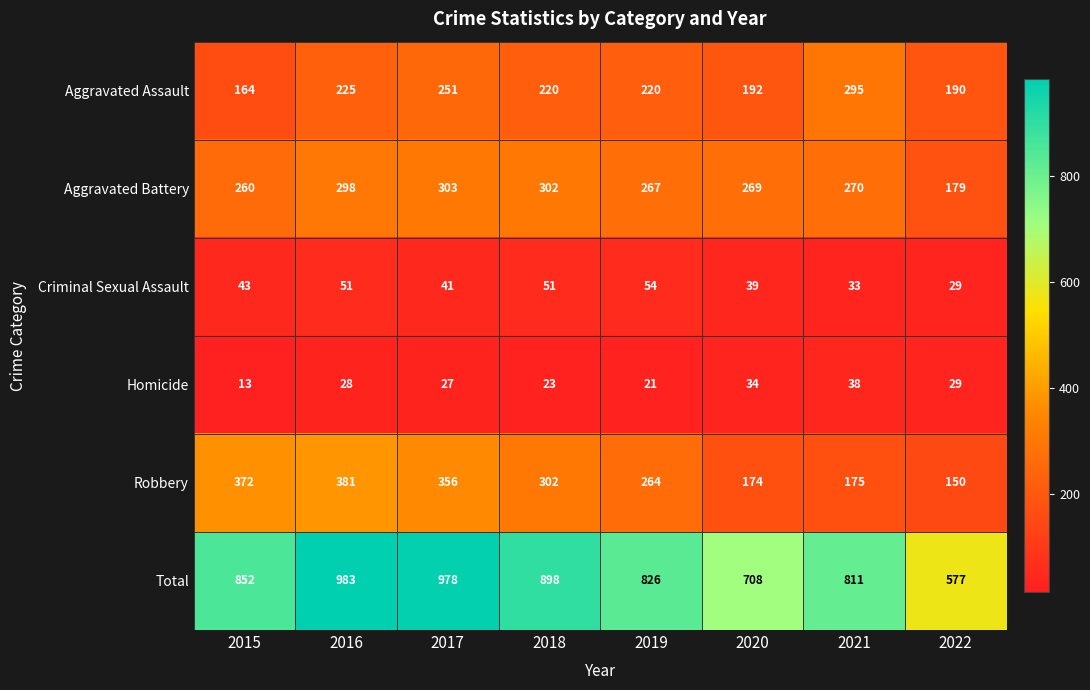

What is the greatest value displayed?

983